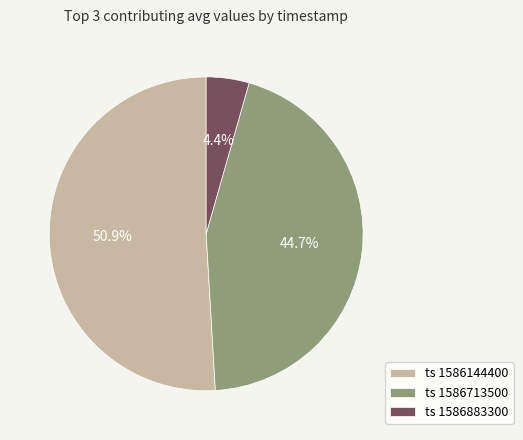

Is there a majority slice in this chart?

Yes